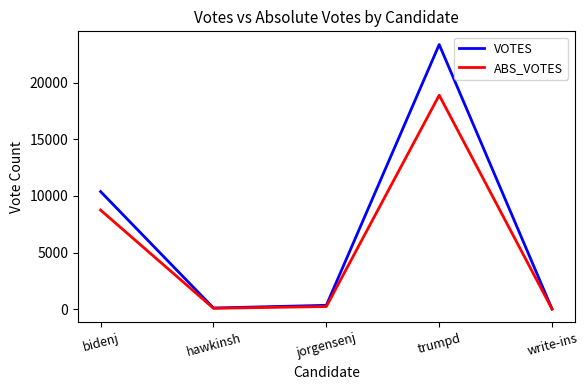

The VOTES series shows 2512 at bidenj. True or false?

False